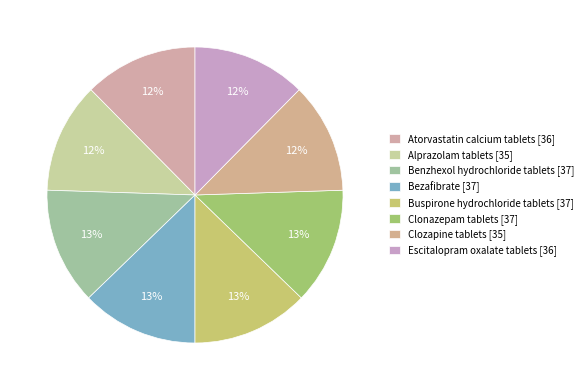

Is it true that Clonazepam tablets is 28% of the pie?

False